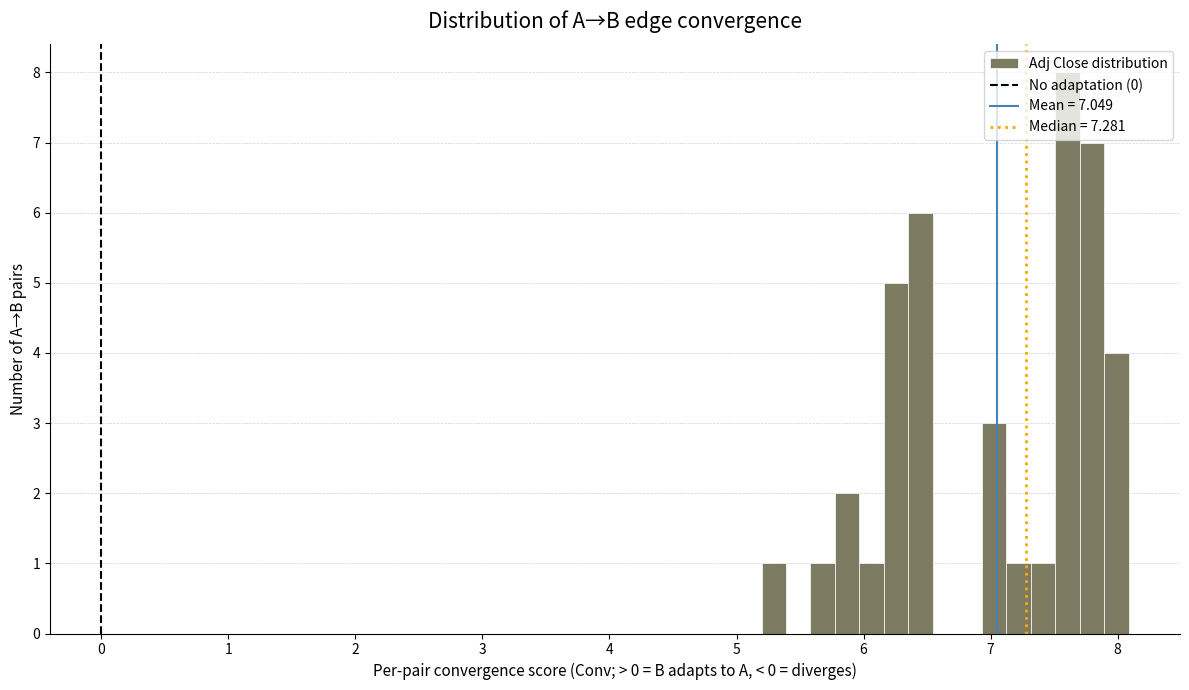

Around what value on the x-axis is the tallest bar? Give the approximate position of its centre, as read against the axis.

7.6